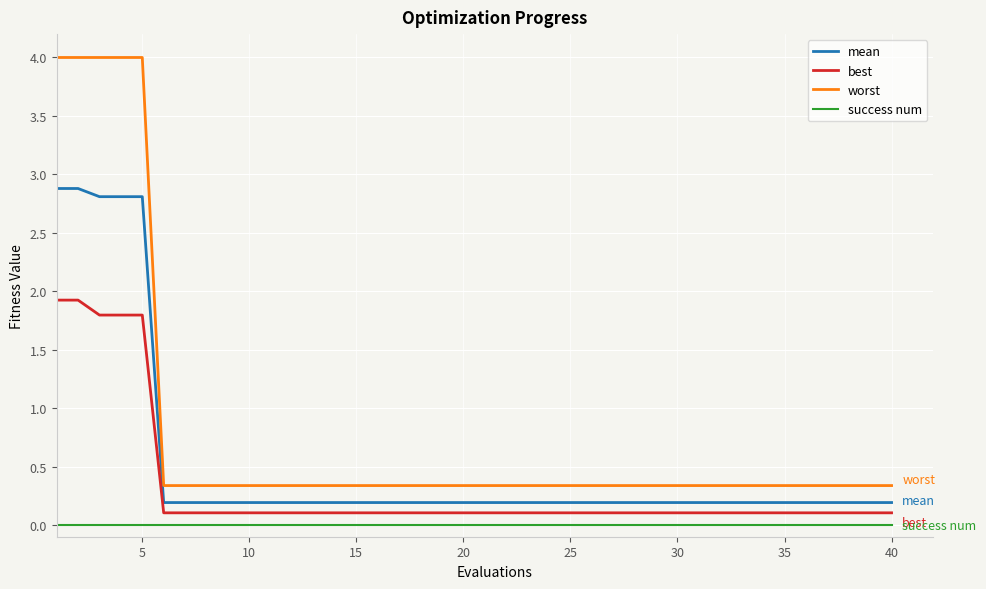

Which series has the widest spread of values?

worst